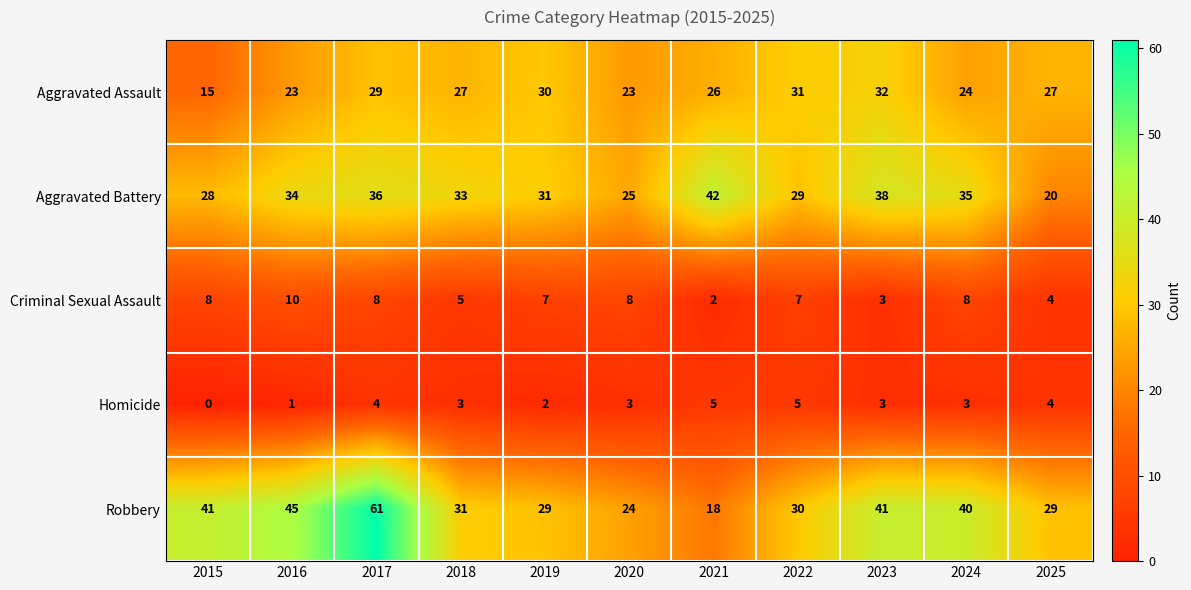

Where is Aggravated Battery nearest to the value 31?

2019